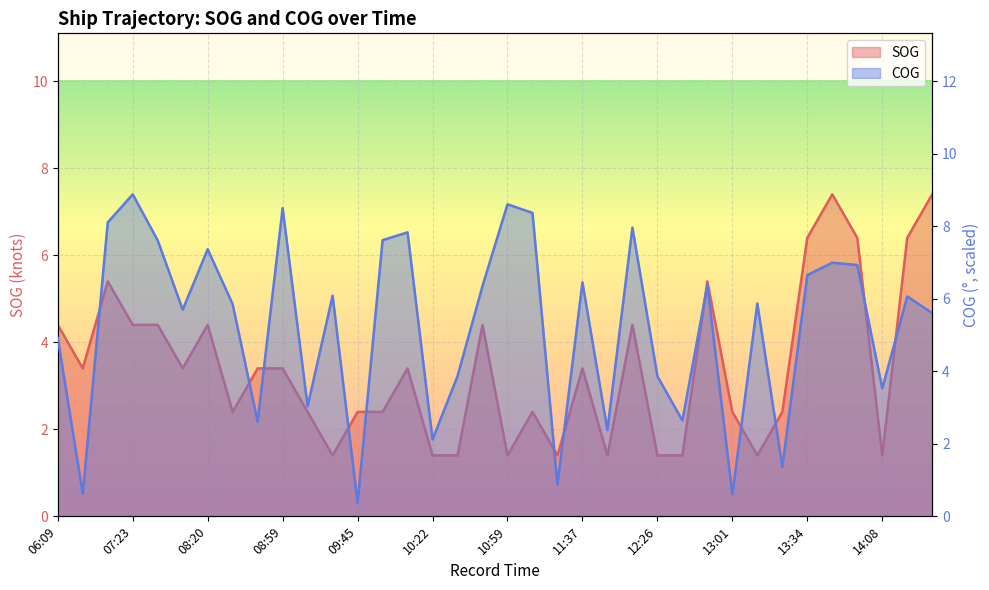

Which series has the largest total across all categories?

COG